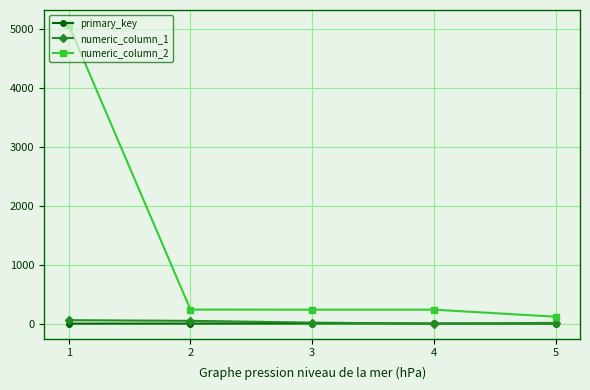

How many data points does each series have?

5